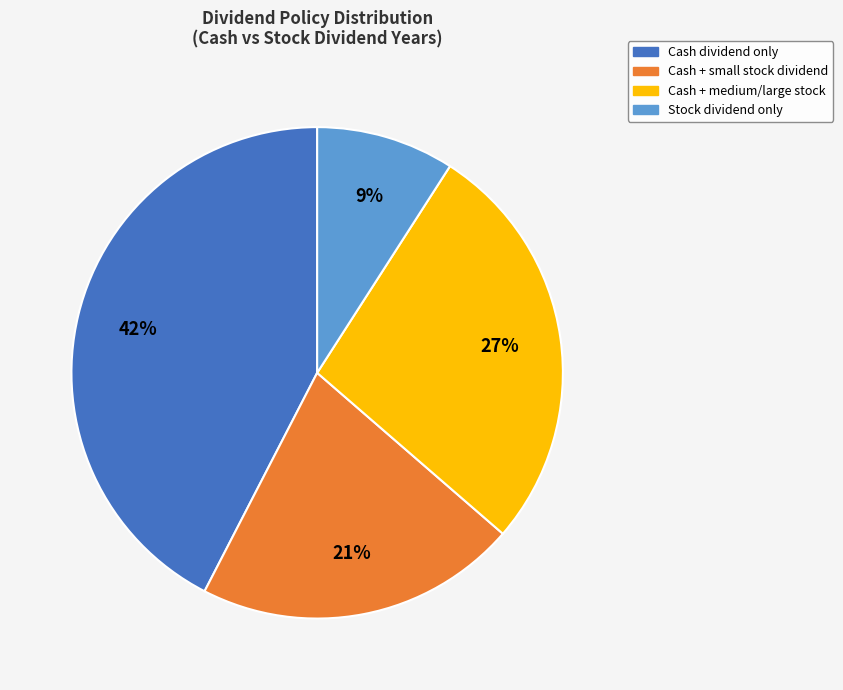

Is there a majority slice in this chart?

No